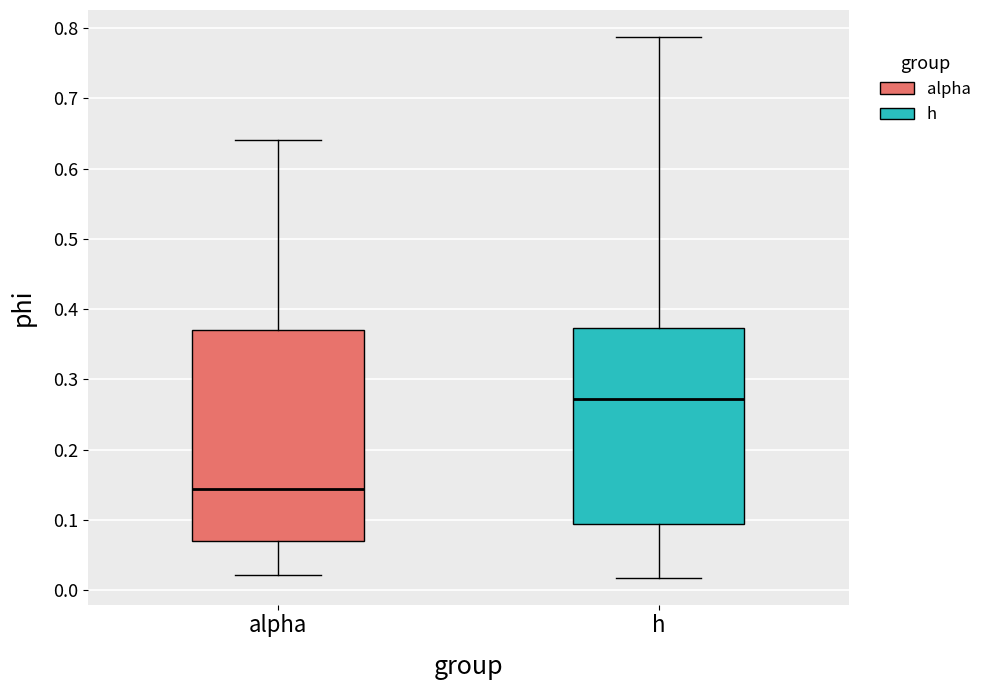

Which box's median line is the lowest?

alpha